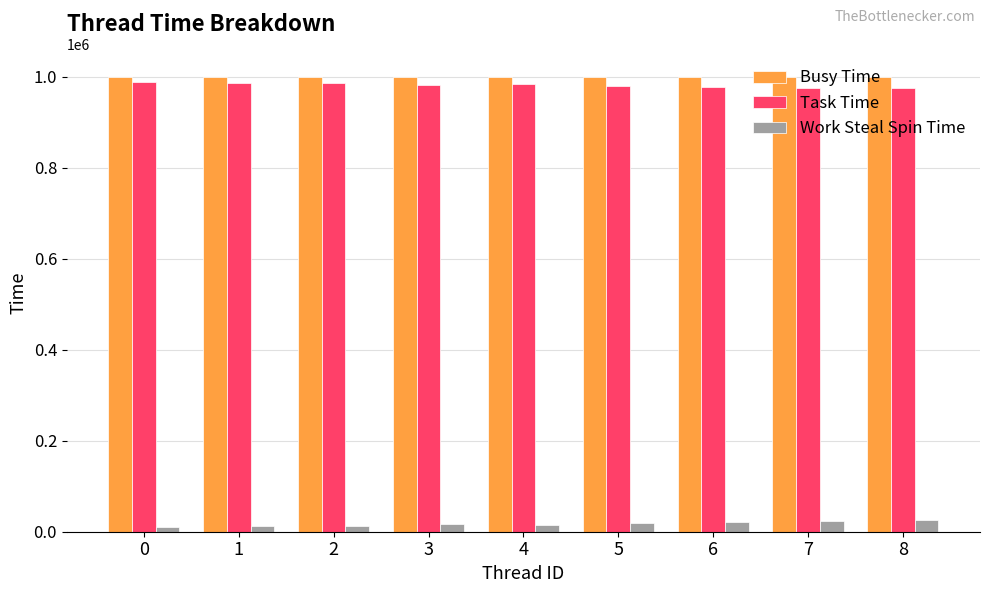

Is the value of Busy Time at 2 greater than the value of Work Steal Spin Time at 1?

Yes